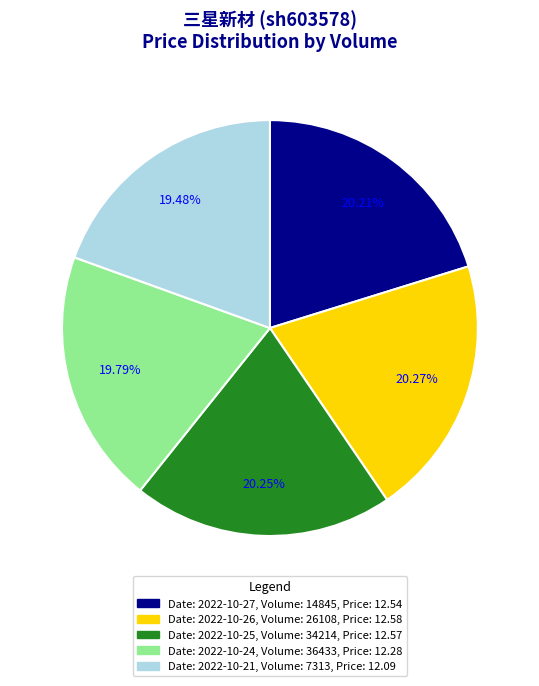

Count the number of slices in the pie.

5